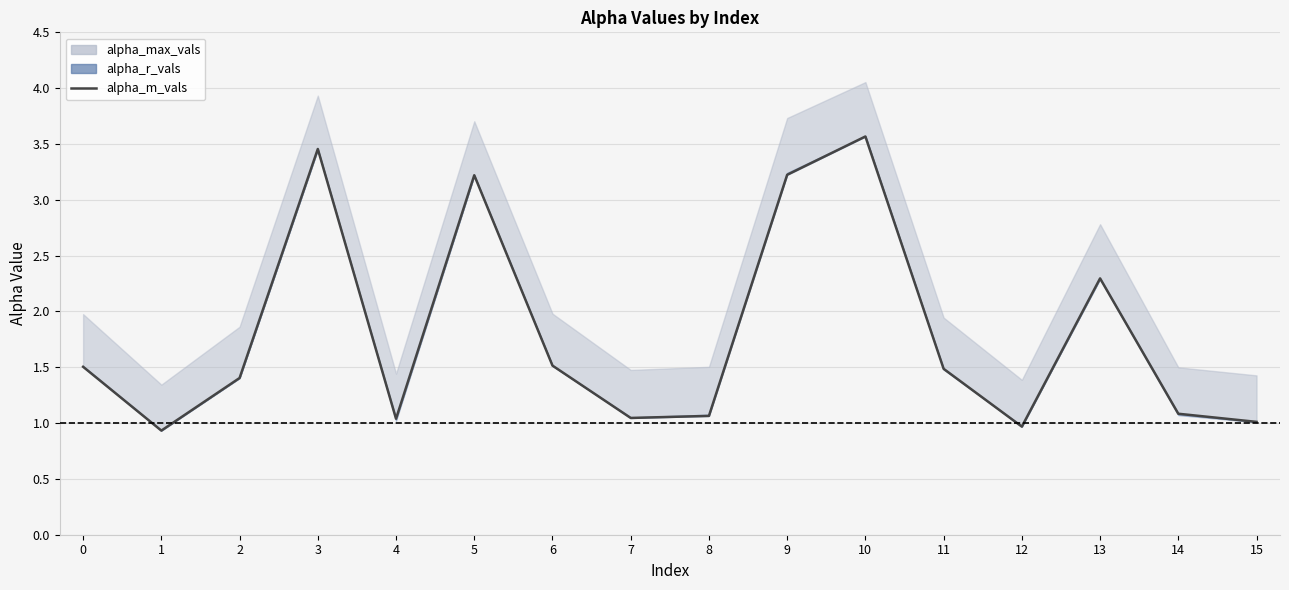

At which label is the value closest to 2?

13